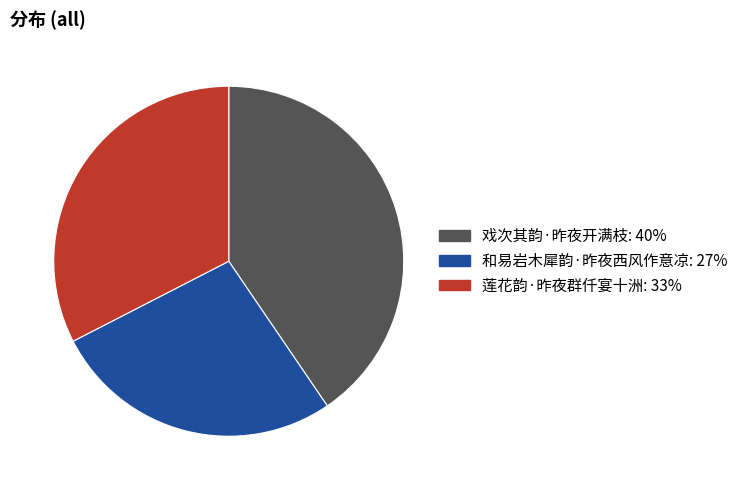

Do 和易岩木犀韵·昨夜西风作意凉 and 莲花韵·昨夜群仟宴十洲 together represent more than half of the pie?

Yes